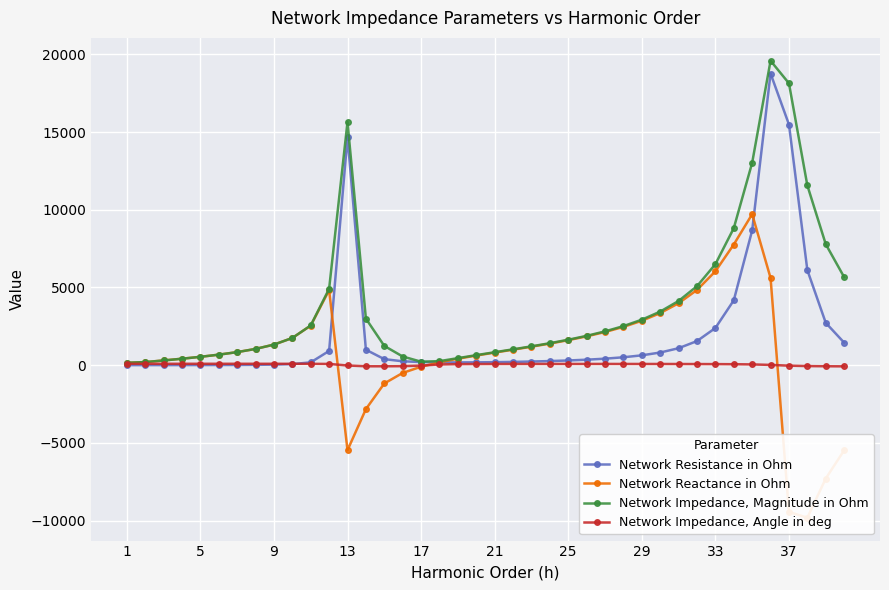

What is the maximum value for Network Resistance in Ohm?

18774.2